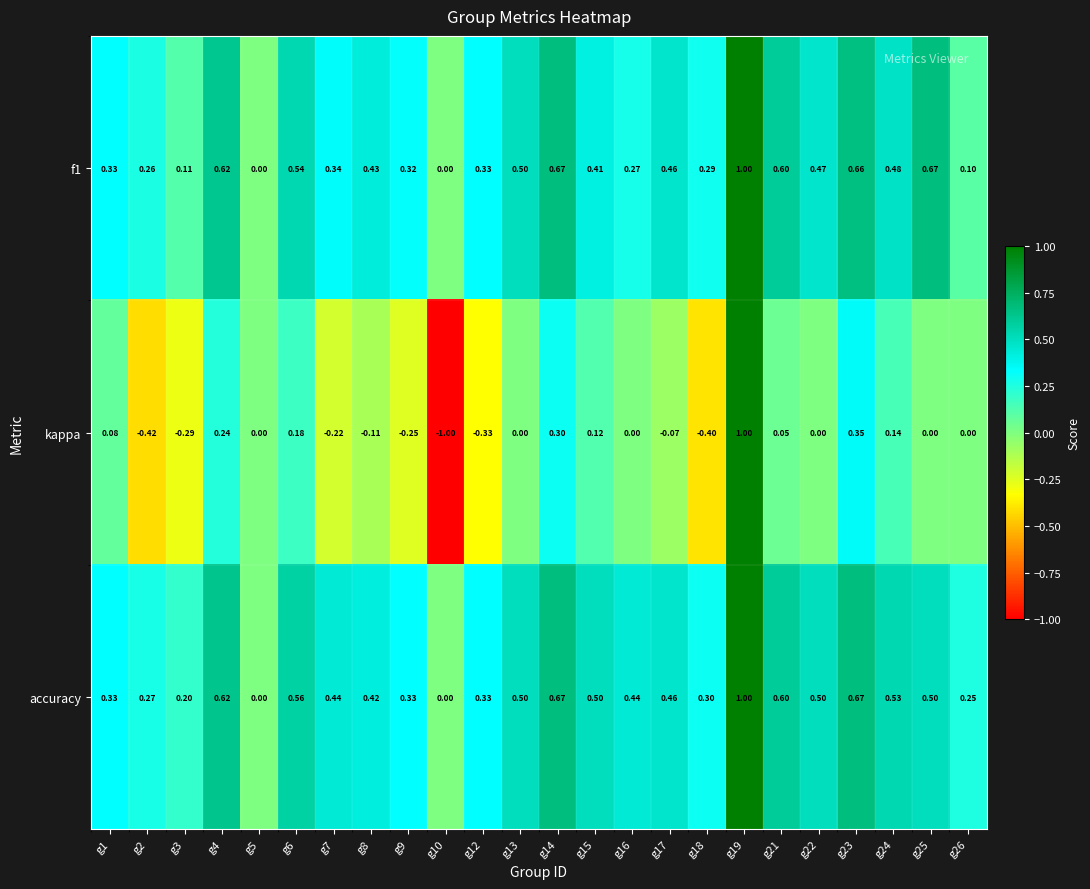

Which series has the widest spread of values?

kappa